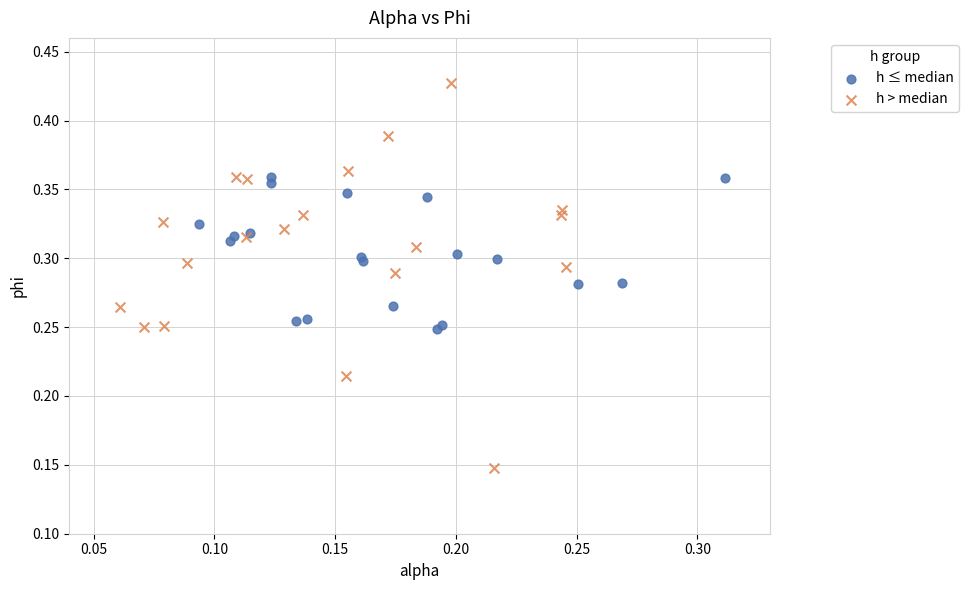

Which series has the largest Y range (max minus min)?

h > median